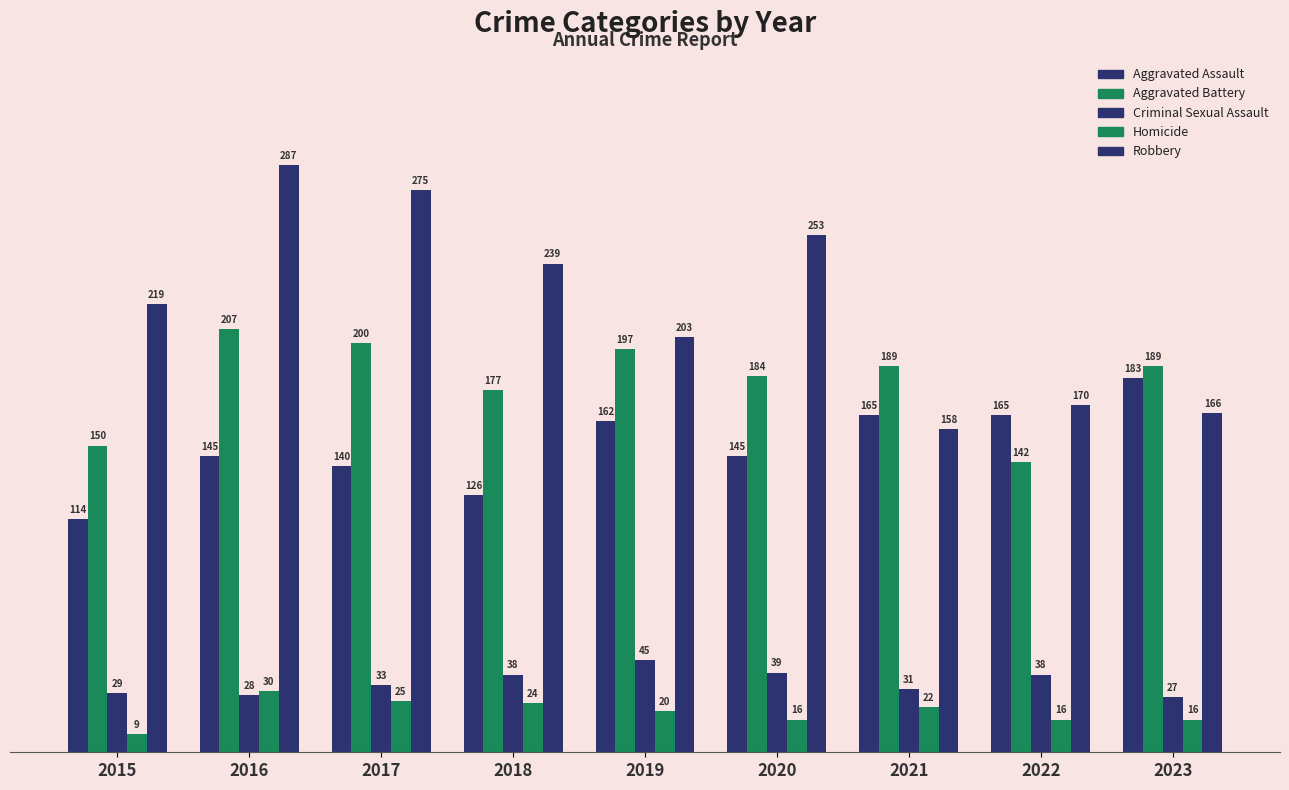

How many bars are there in total?

45